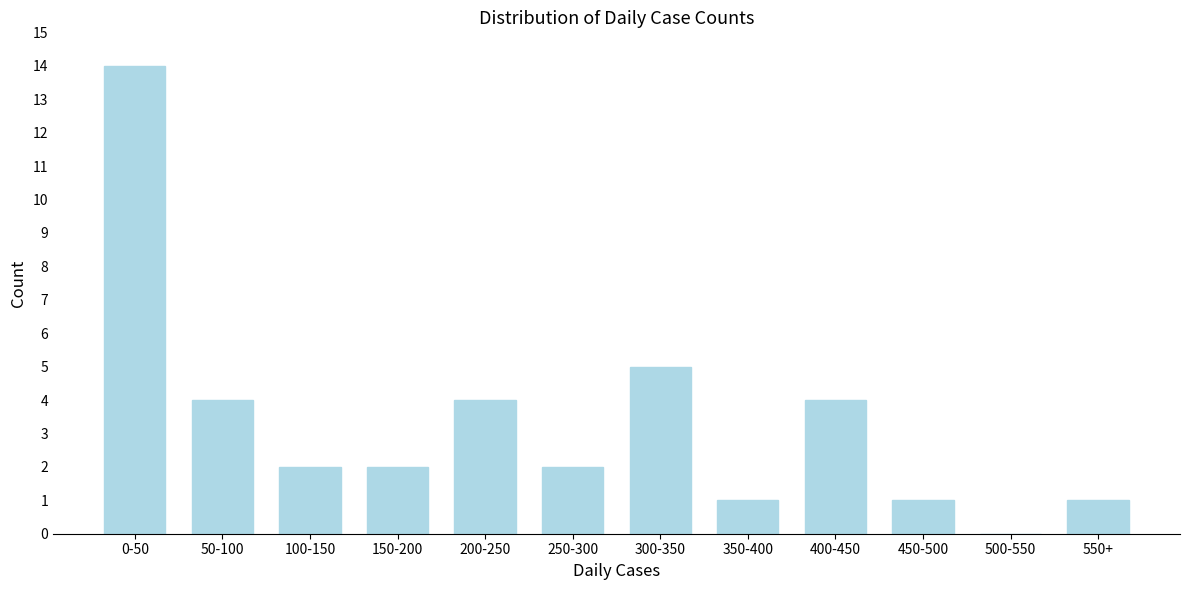

Reading right to left, what are all the values shown in this chart?

550+=1	500-550=0	450-500=1	400-450=4	350-400=1	300-350=5	250-300=2	200-250=4	150-200=2	100-150=2	50-100=4	0-50=14